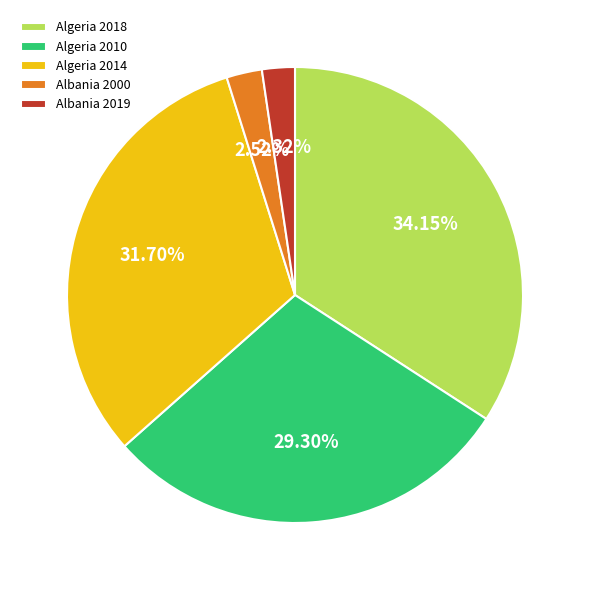

Count the number of slices in the pie.

5